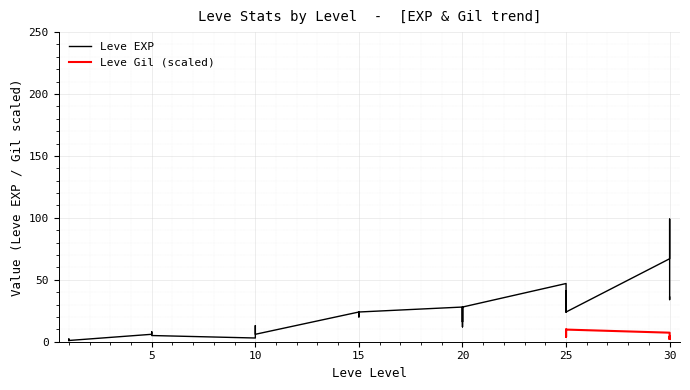

What is the difference between the maximum and second lowest values?

98